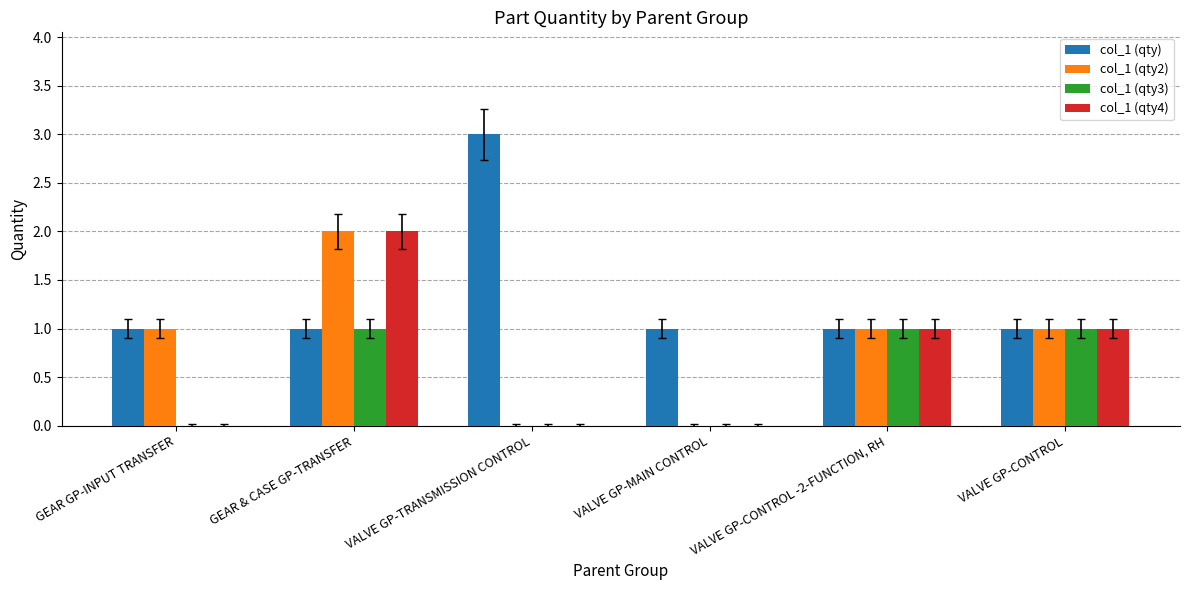

At which category is the sum across all series the highest?

GEAR & CASE GP-TRANSFER